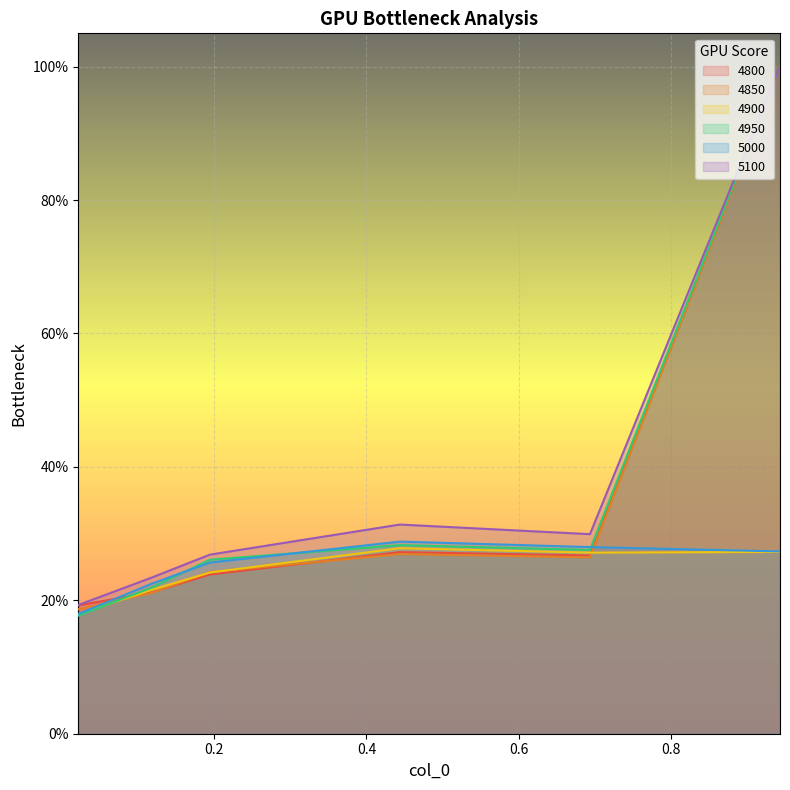

True or false: 5000 has more than 0 points higher than both neighbors.

True